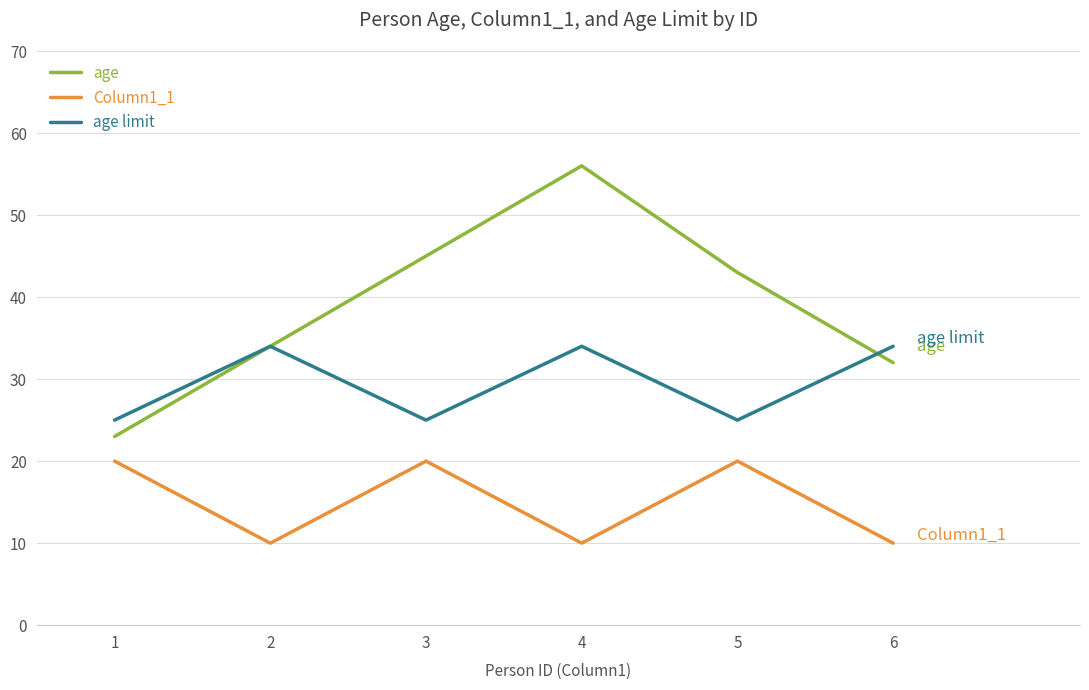

Reading left to right, what are all the values shown in this chart?

age: 23	34	45	56	43	32
Column1_1: 20	10	20	10	20	10
age limit: 25	34	25	34	25	34